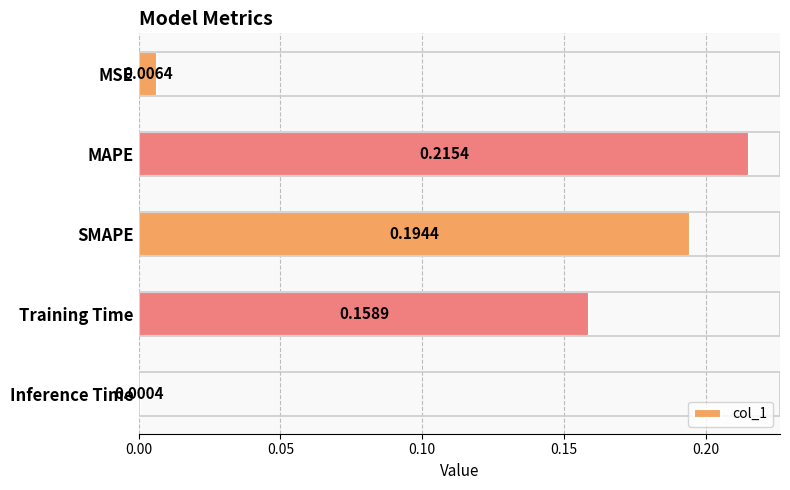

What is the sum of all values?

0.6